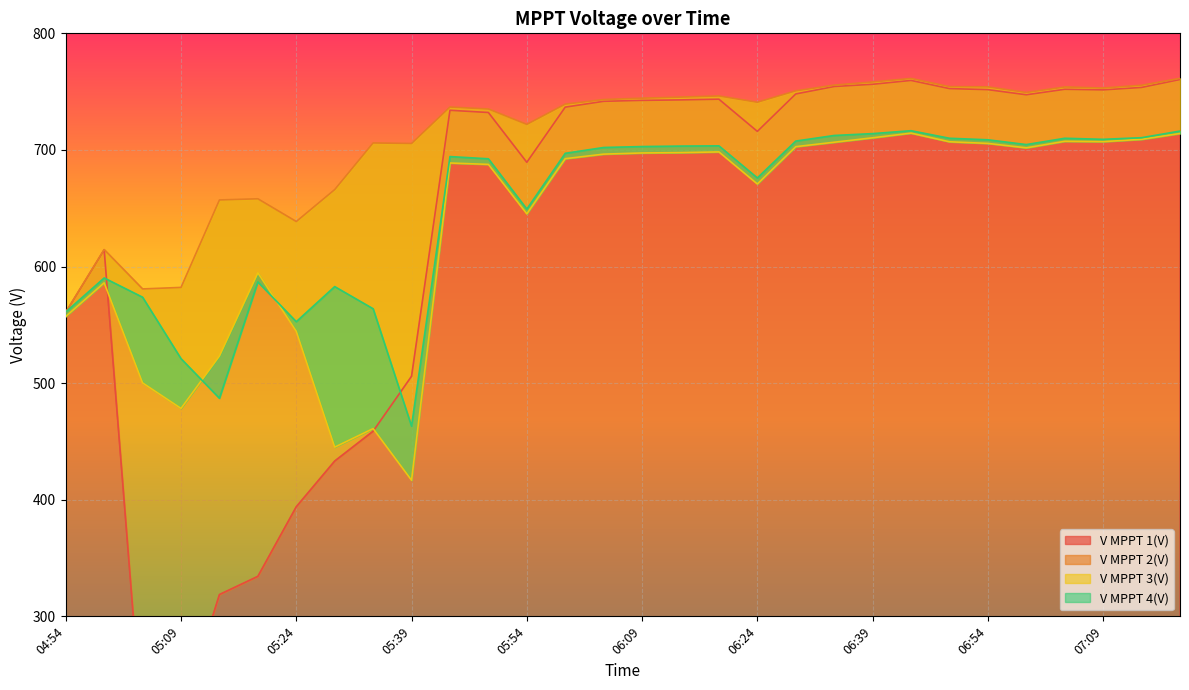

Which series has the largest total across all categories?

V MPPT 2(V)